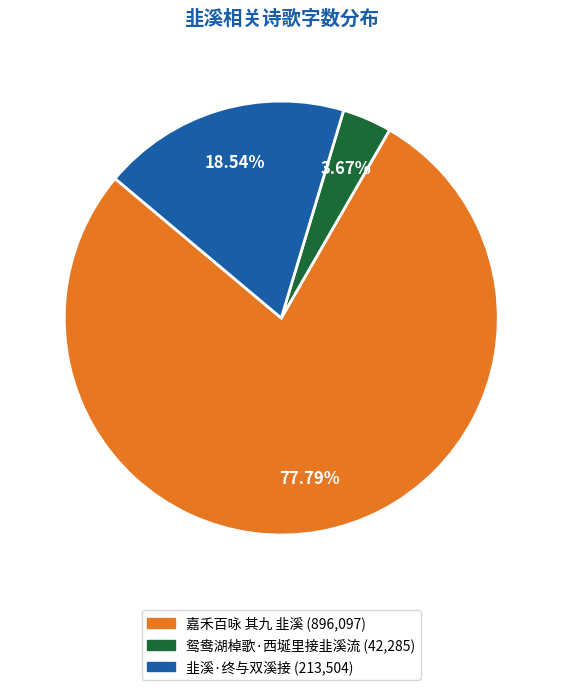

To the nearest percent, what percentage of the pie is 嘉禾百咏 其九 韭溪?

78%